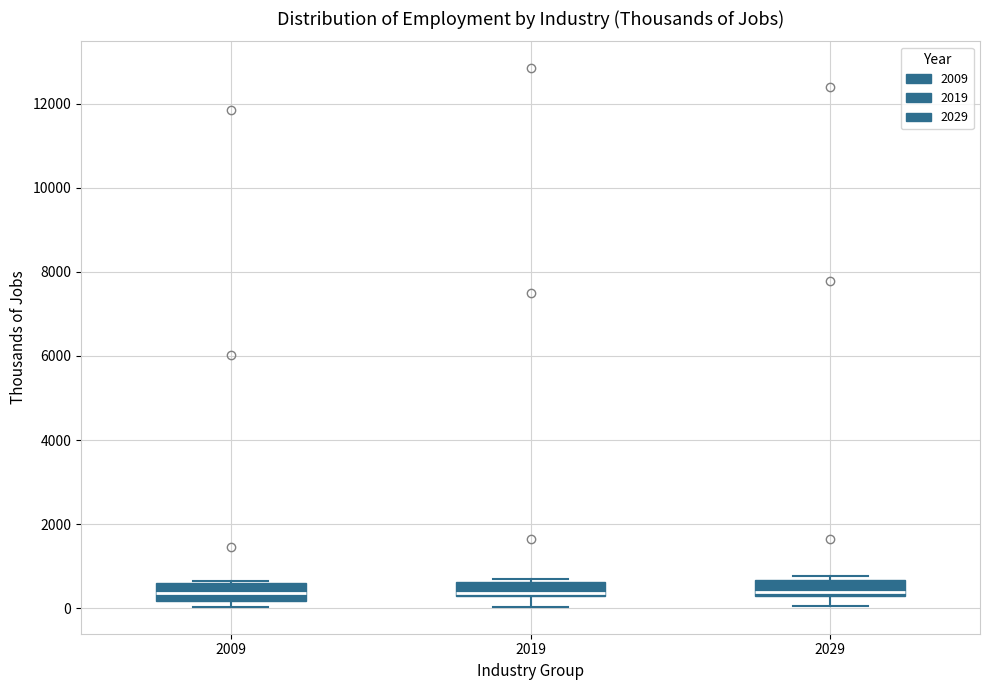

Reading left to right, read every box against the y-axis: the position of its median line, the range the box covers, and the ends of its whiskers. The values are not printed on the chart, so give them approximately, as read against the axis.

2009: median 400, box 200 to 600, whiskers 0 to 600
2019: median 400, box 200 to 600, whiskers 0 to 600 (just above the box's upper edge)
2029: median 400, box 200 to 600, whiskers 0 to 800